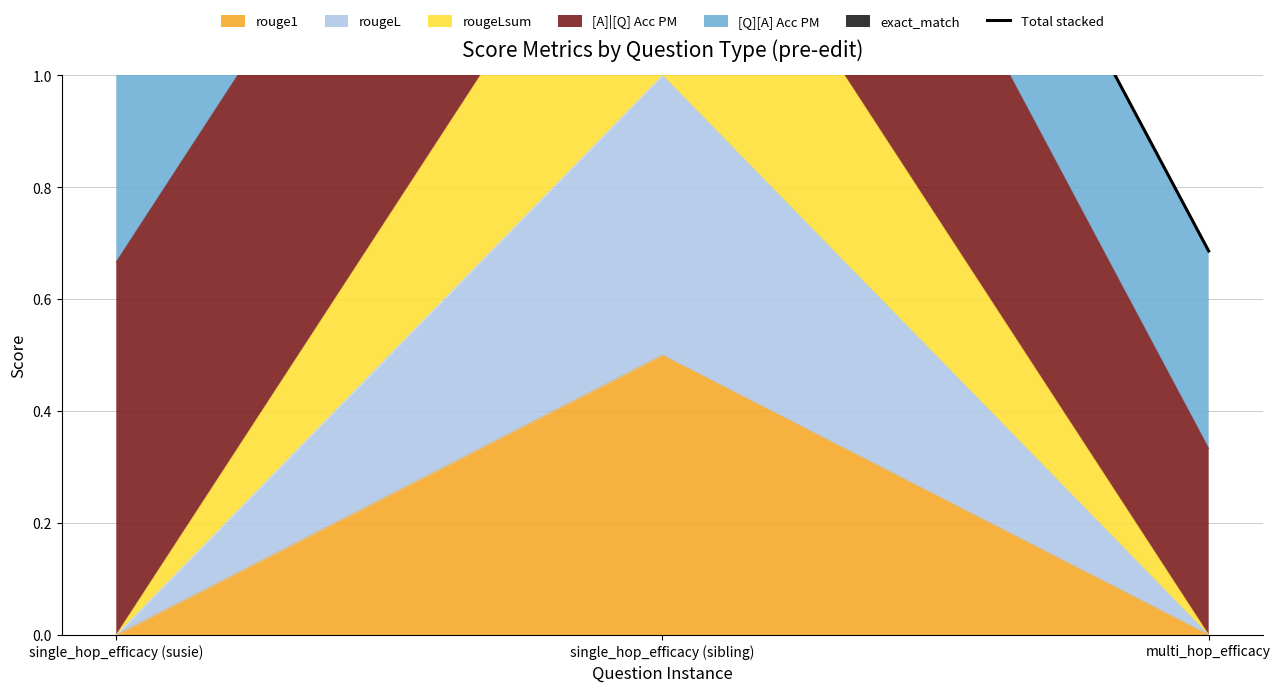

How many data points are above 1?

2